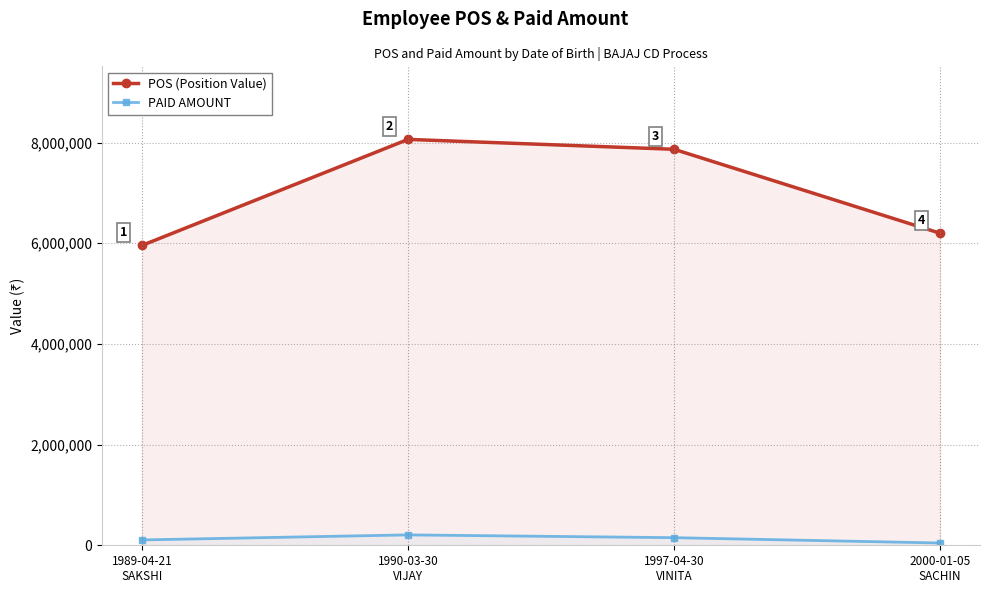

At which label does PAID AMOUNT reach its peak?

1990-03-30
VIJAY